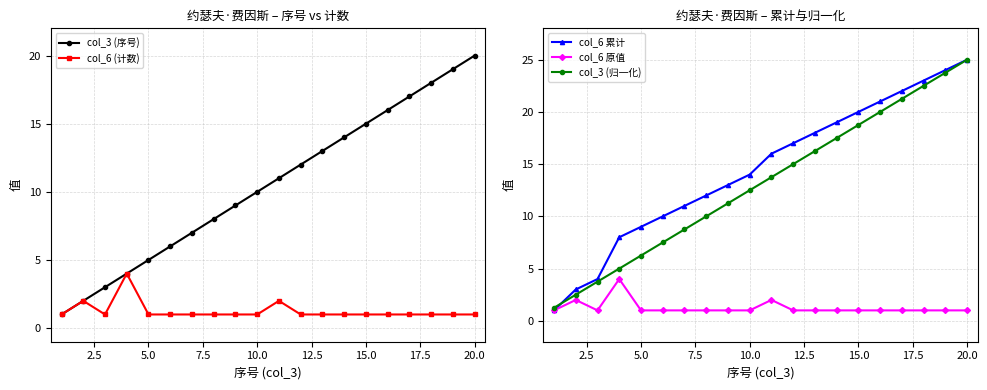

How many series are shown in this chart?

5